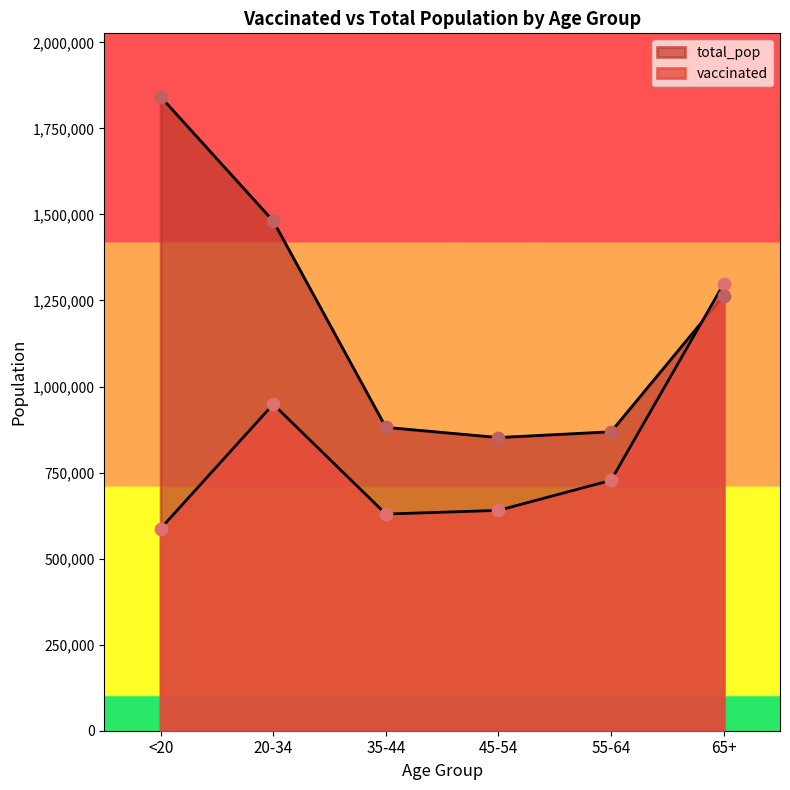

Which series has the largest total across all categories?

total_pop